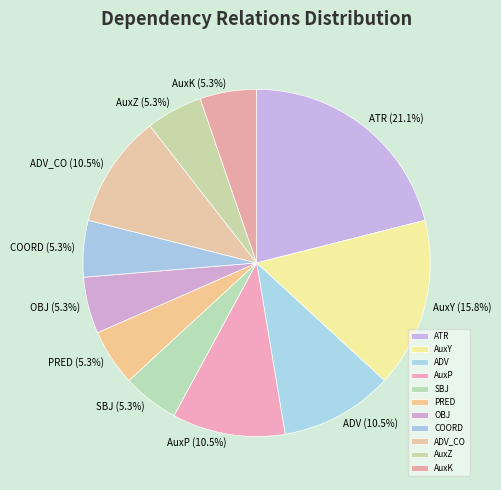

Which has a higher value, AuxK or ADV_CO?

ADV_CO